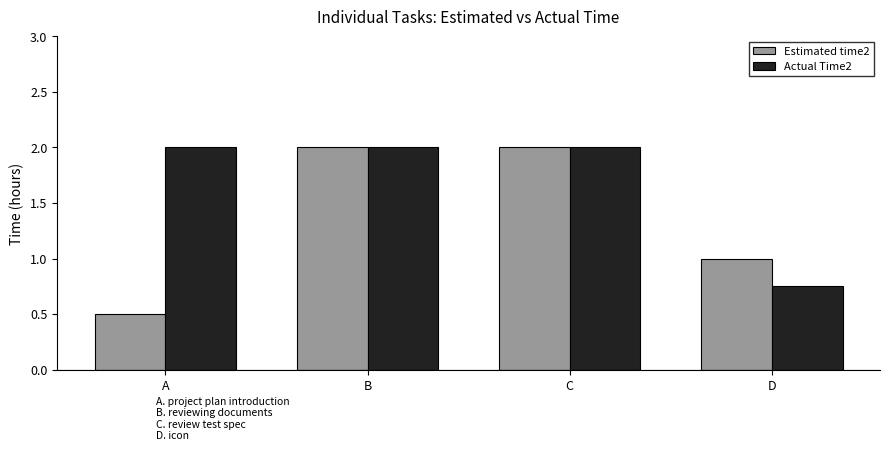

The Actual Time2 series shows 2.9 at B. True or false?

False